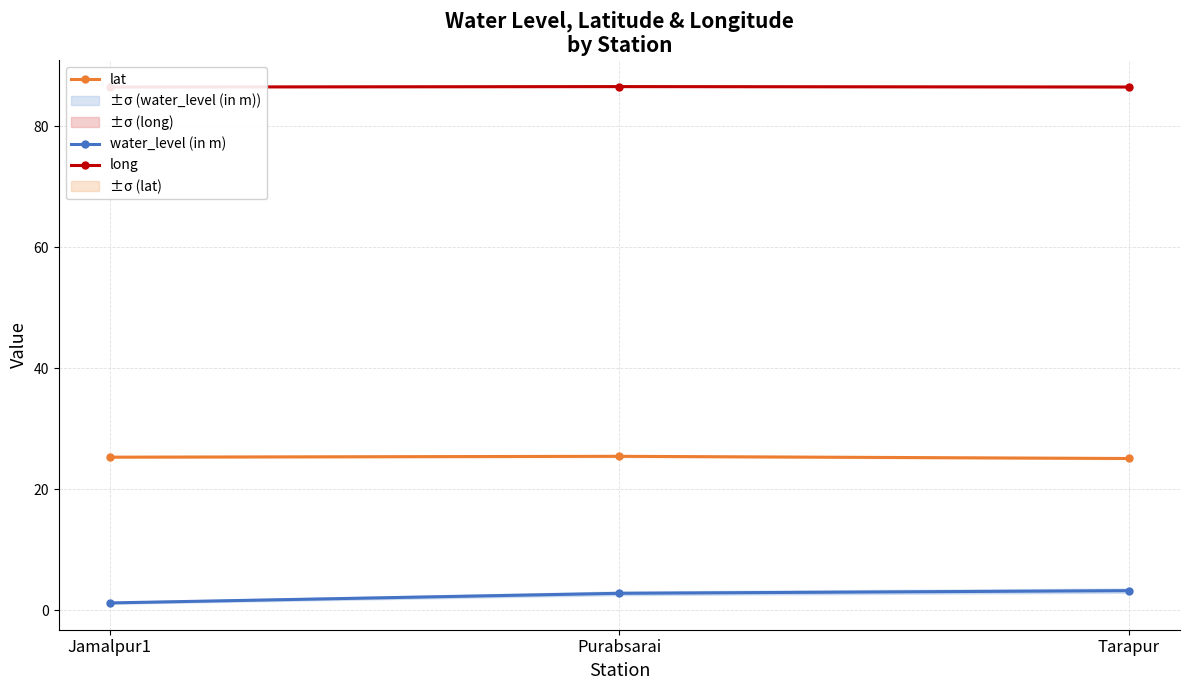

What is the average value of the water_level (in m) series?

2.4